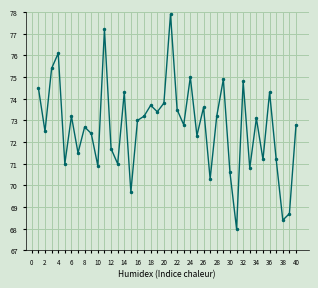

Reading left to right, extract all data points from this chart.

74.5	72.5	75.4	76.1	71.0	73.2	71.5	72.7	72.4	70.9	77.2	71.7	71.0	74.3	69.7	73.0	73.2	73.7	73.4	73.8	77.9	73.5	72.8	75.0	72.3	73.6	70.3	73.2	74.9	70.6	68.0	74.8	70.8	73.1	71.2	74.3	71.2	68.4	68.7	72.8